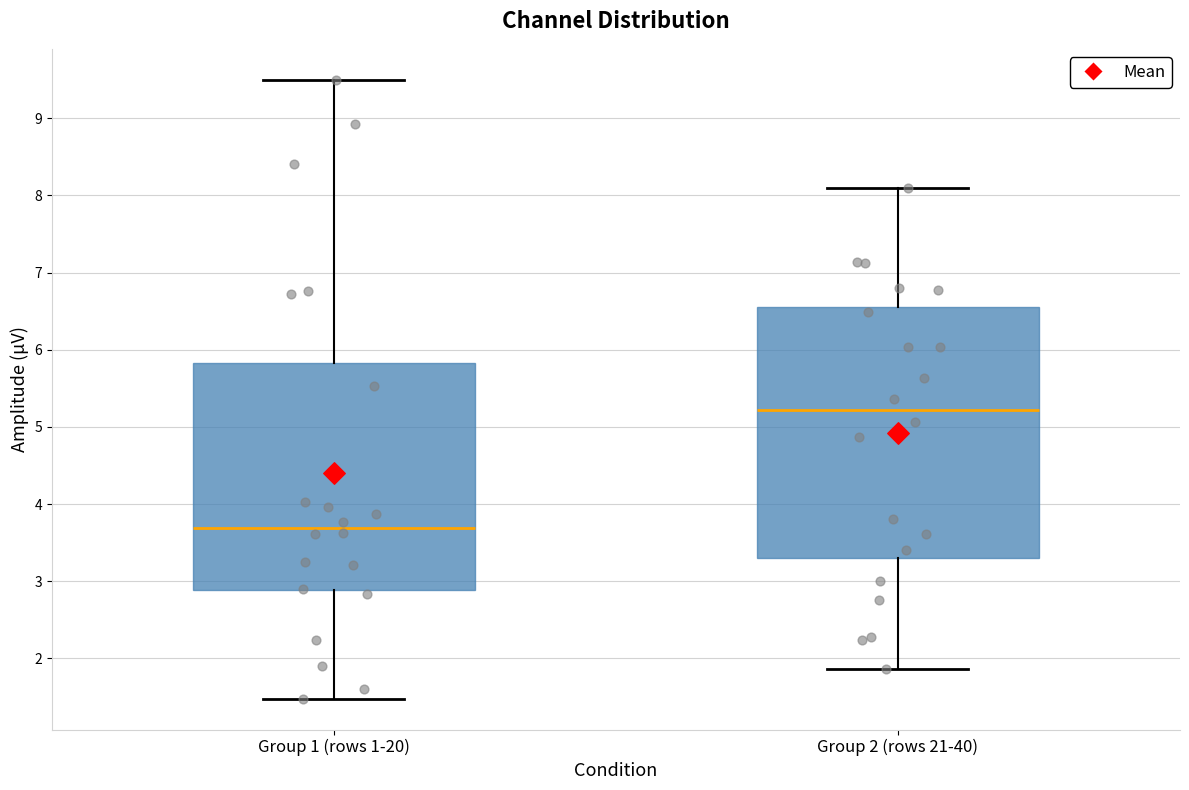

Which box is the tallest, from its lower edge to its upper edge?

Group 2 (rows 21-40)